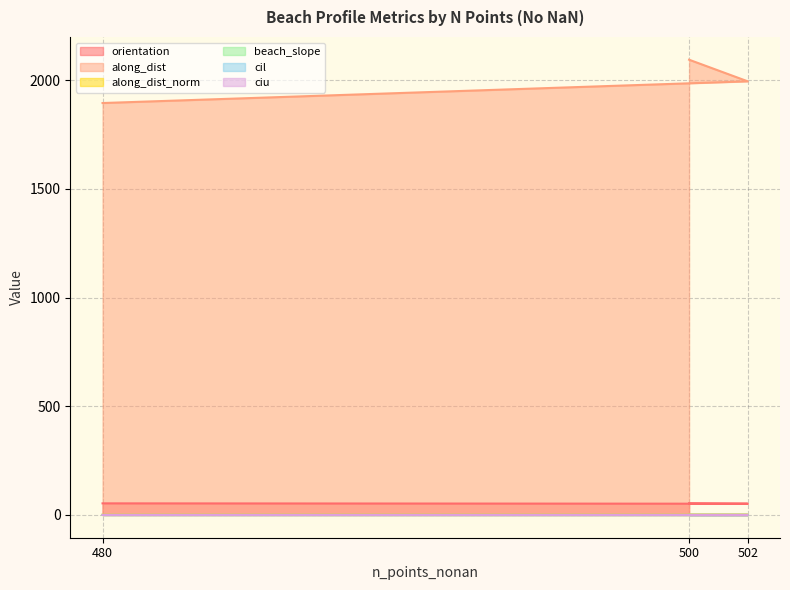

At which category does the chart reach its peak across all series?

500